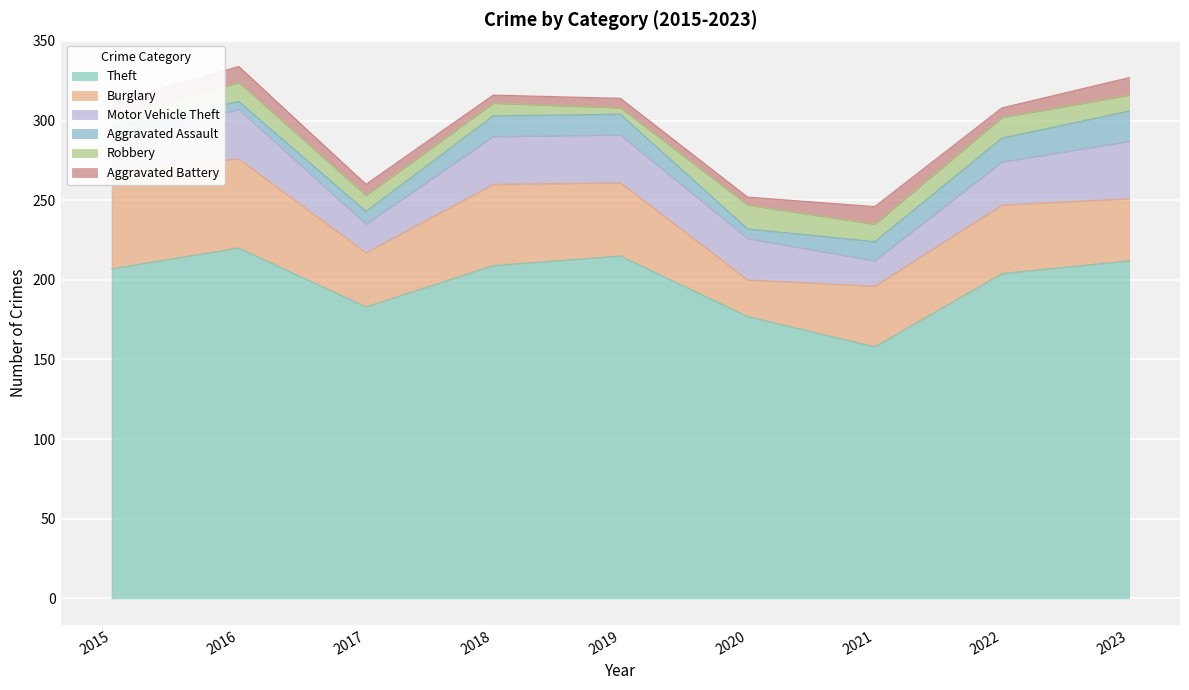

True or false: Motor Vehicle Theft has a value of 26 at 2020.

True